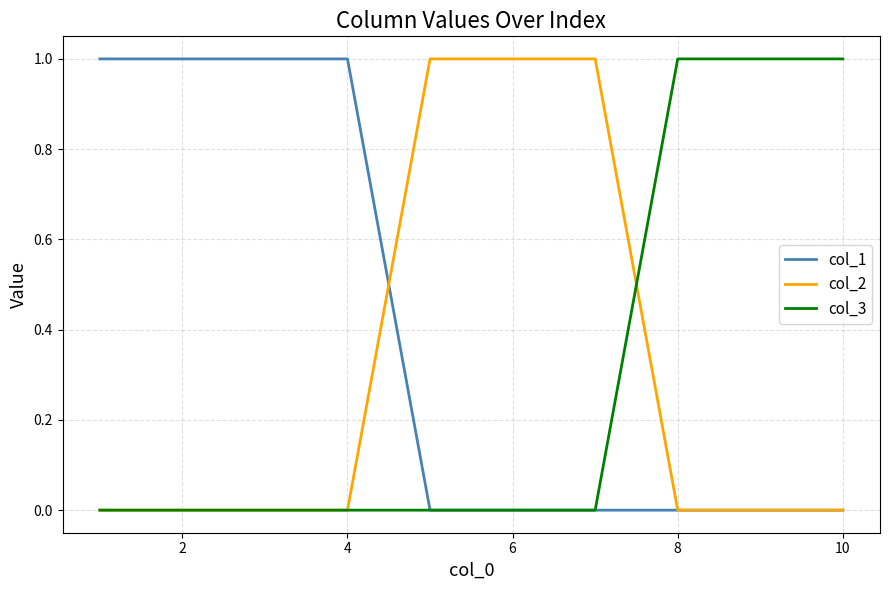

What are all the series names shown in the legend?

col_1, col_2, col_3